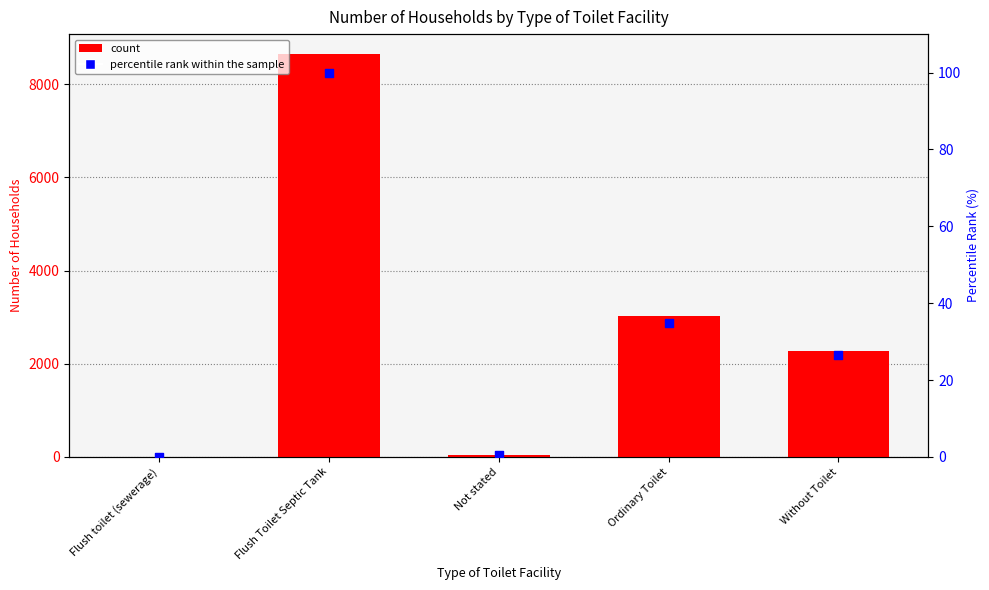

Which series reaches the maximum Y coordinate?

Number